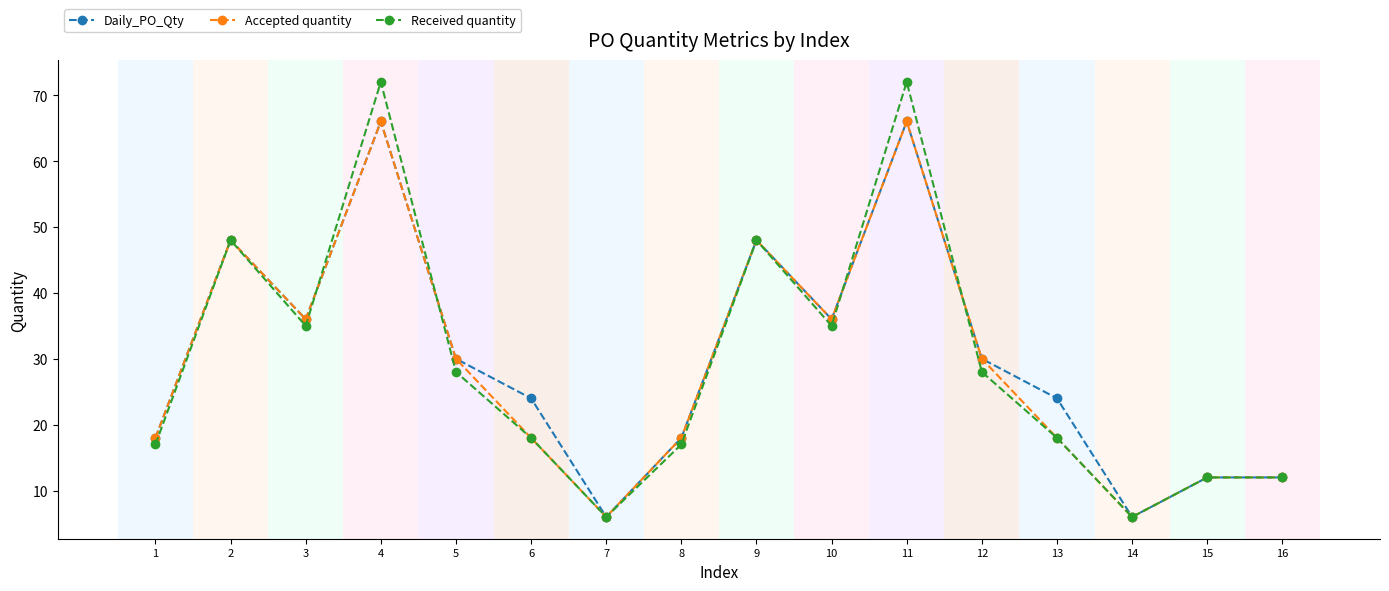

Which series has the largest range (max minus min)?

Received quantity